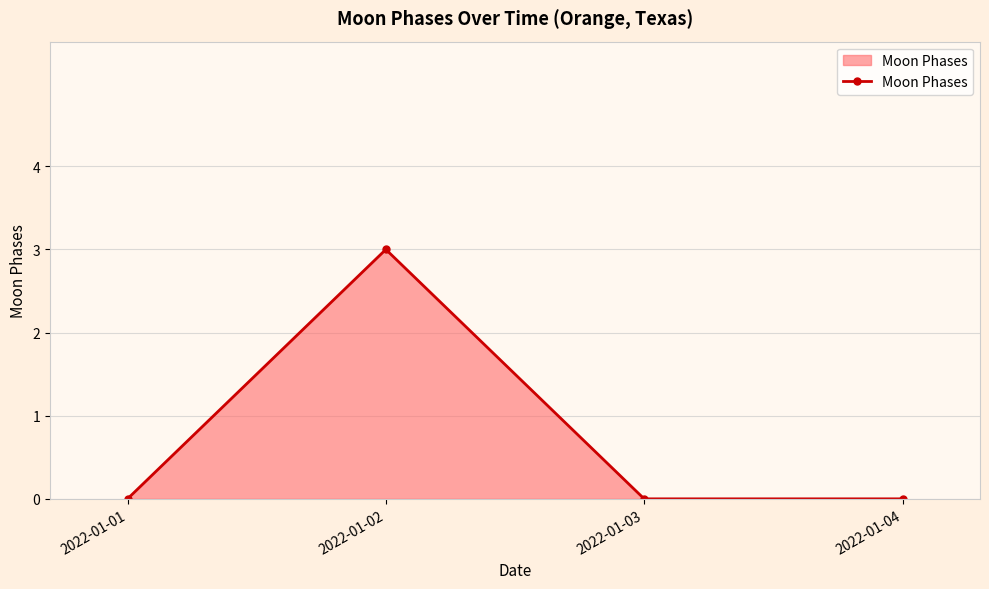

The value at 2022-01-01 is 0. True or false?

True